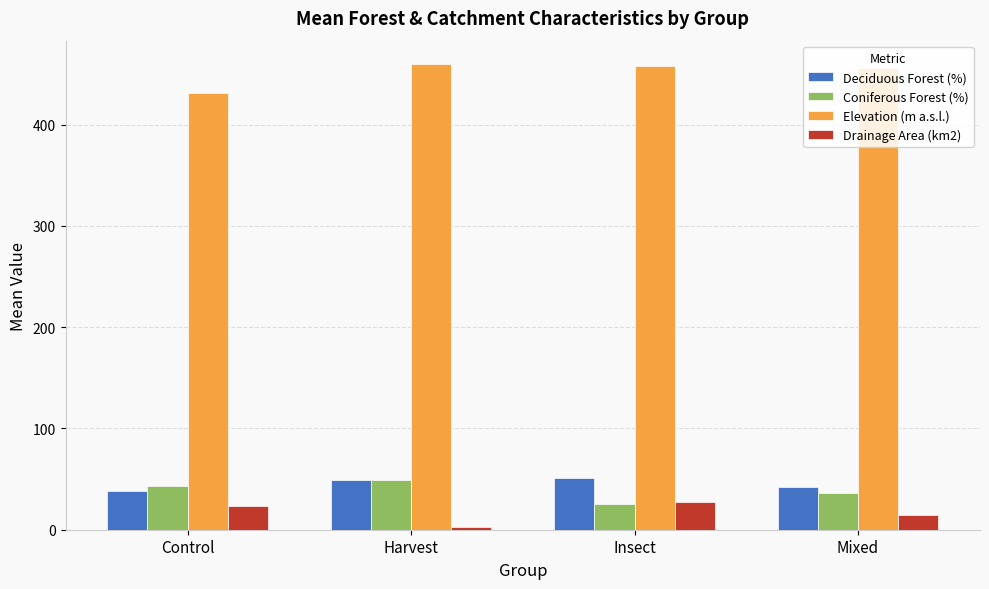

The Elevation (m a.s.l.) series shows 636.6 at Control. True or false?

False